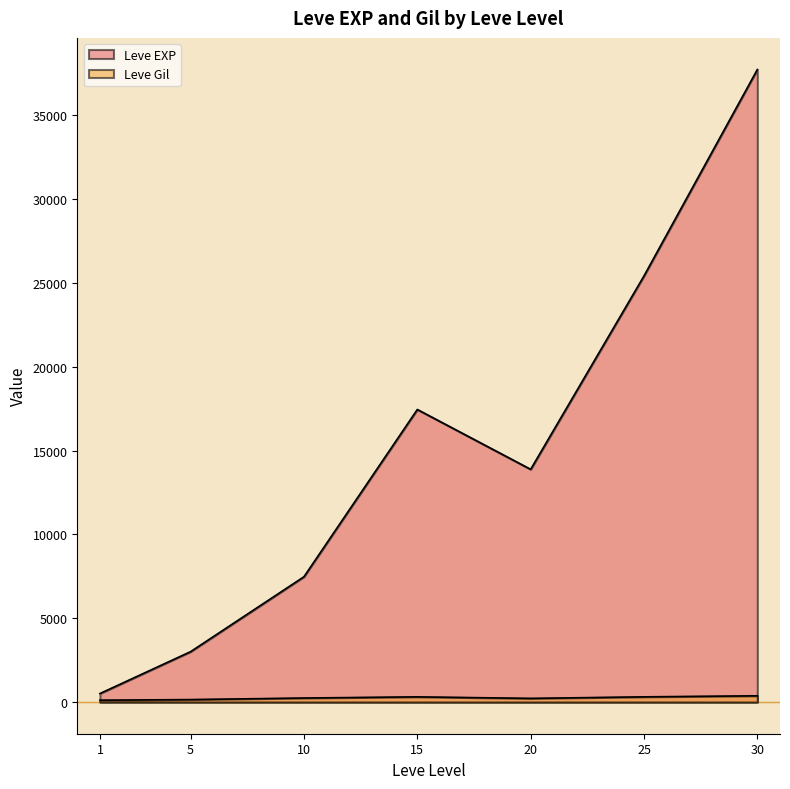

Which series has the largest total across all categories?

Leve EXP